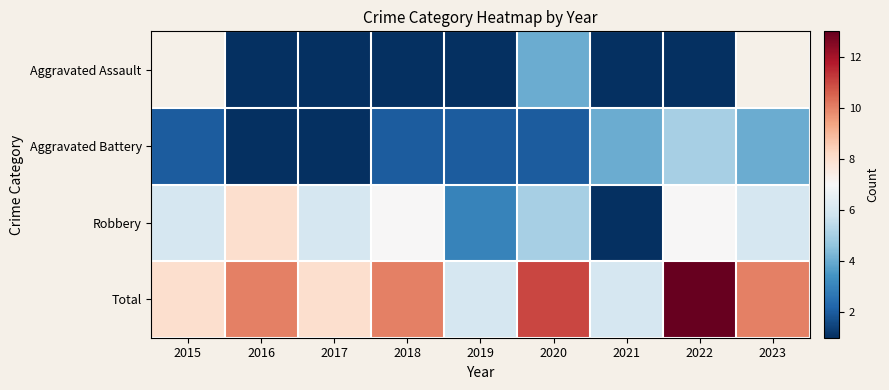

What is the difference between the Aggravated Battery values at 2017 and 2023?

3.0